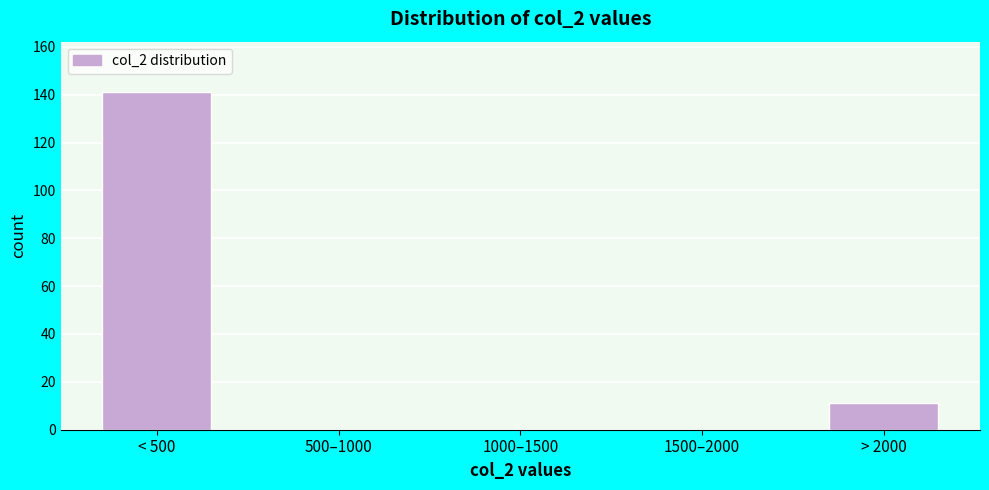

Reading left to right, transcribe all the data shown in this chart.

< 500=141	500–1000=0	1000–1500=0	1500–2000=0	> 2000=11